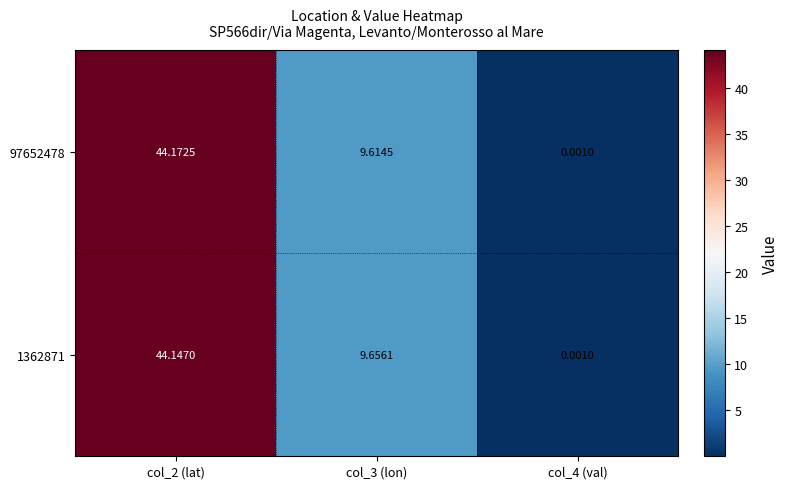

Is the value of 1362871 at col_3 (lon) greater than the value of 97652478 at col_4 (val)?

Yes